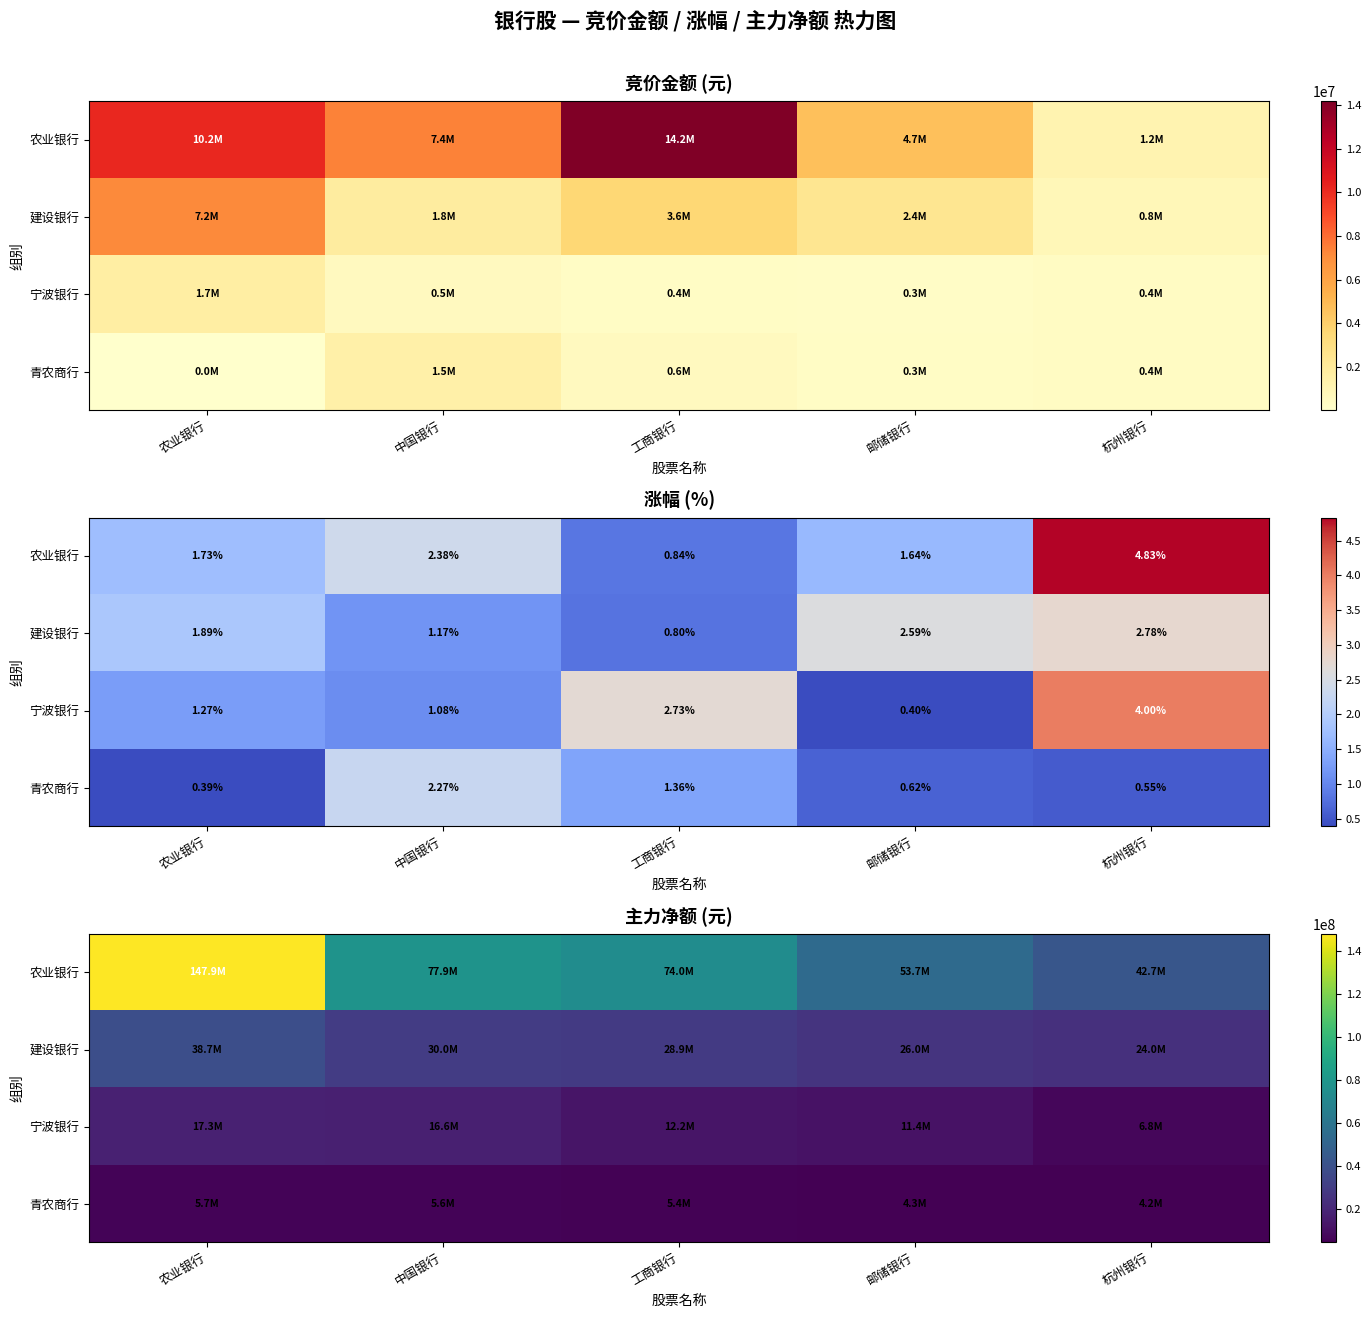

Which category has the lowest value in the 青农商行 series?

杭州银行